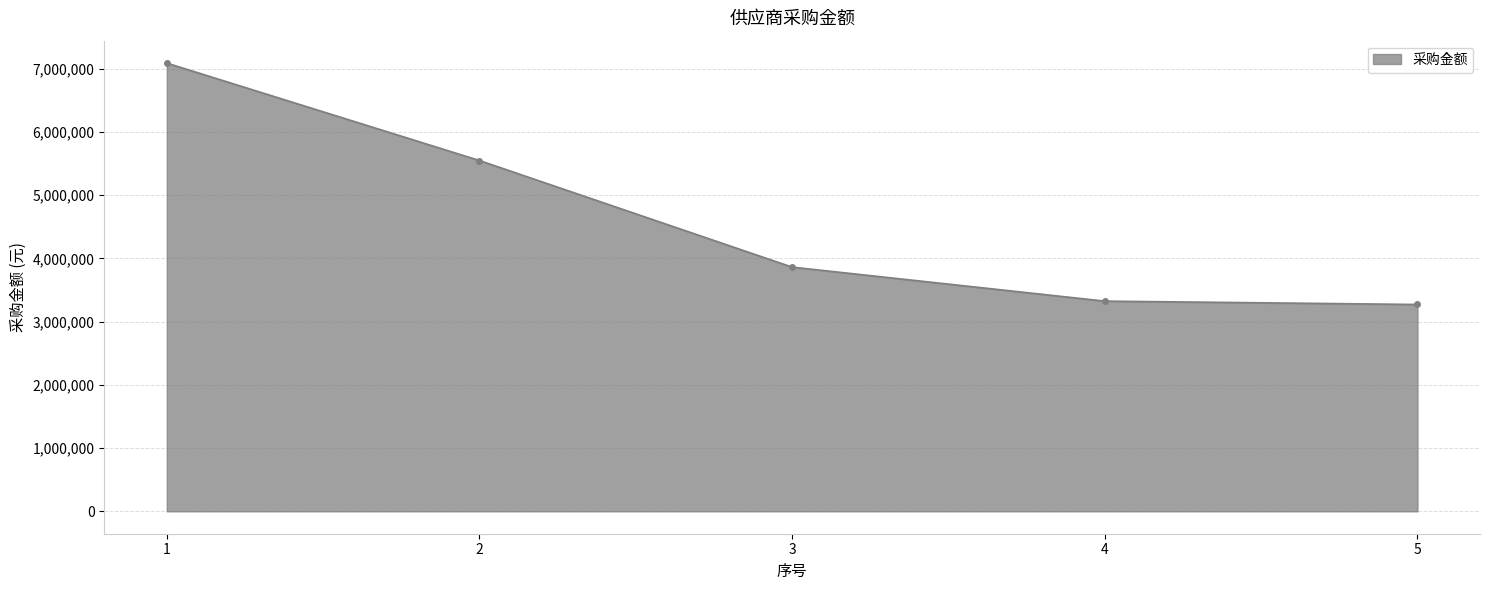

How many distinct data groups are displayed?

1